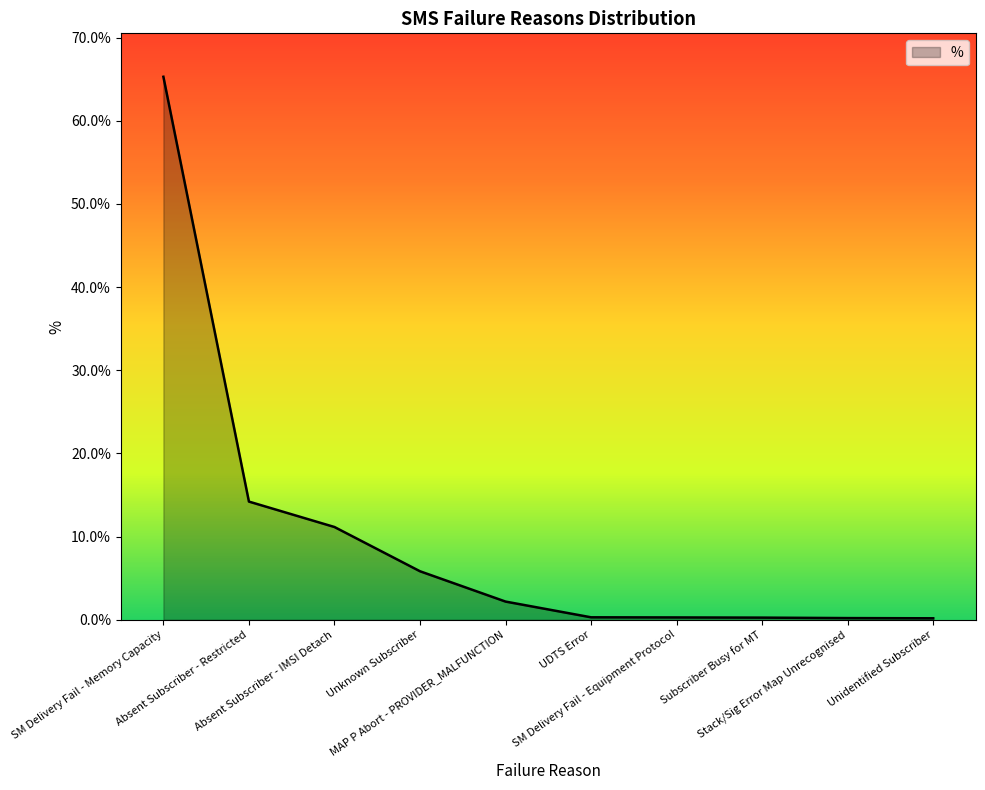

At which label is the value closest to 32?

Absent Subscriber - Restricted